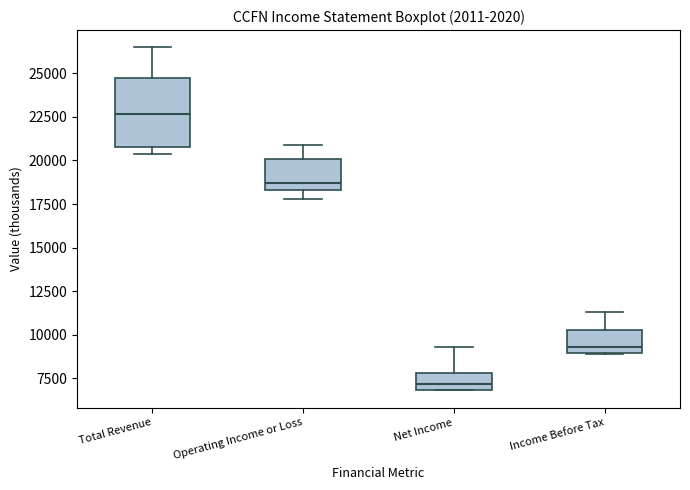

Which box is the tallest, from its lower edge to its upper edge?

Total Revenue